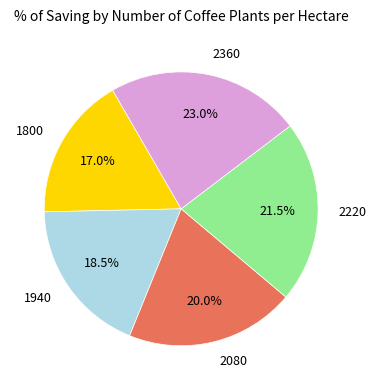

Is there a majority slice in this chart?

No